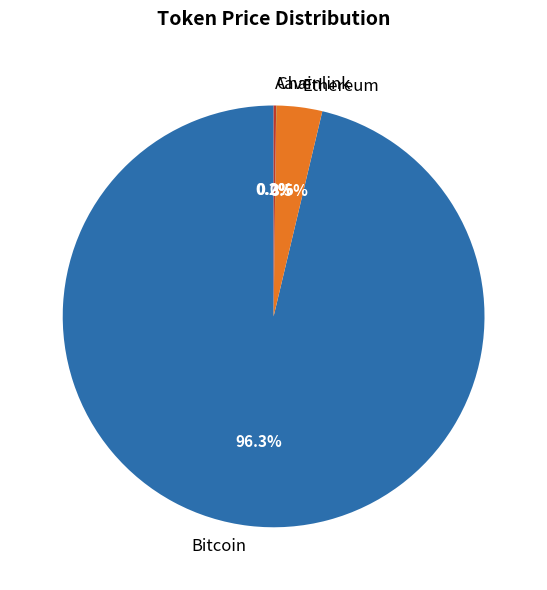

Which category has the biggest portion of the pie?

Bitcoin